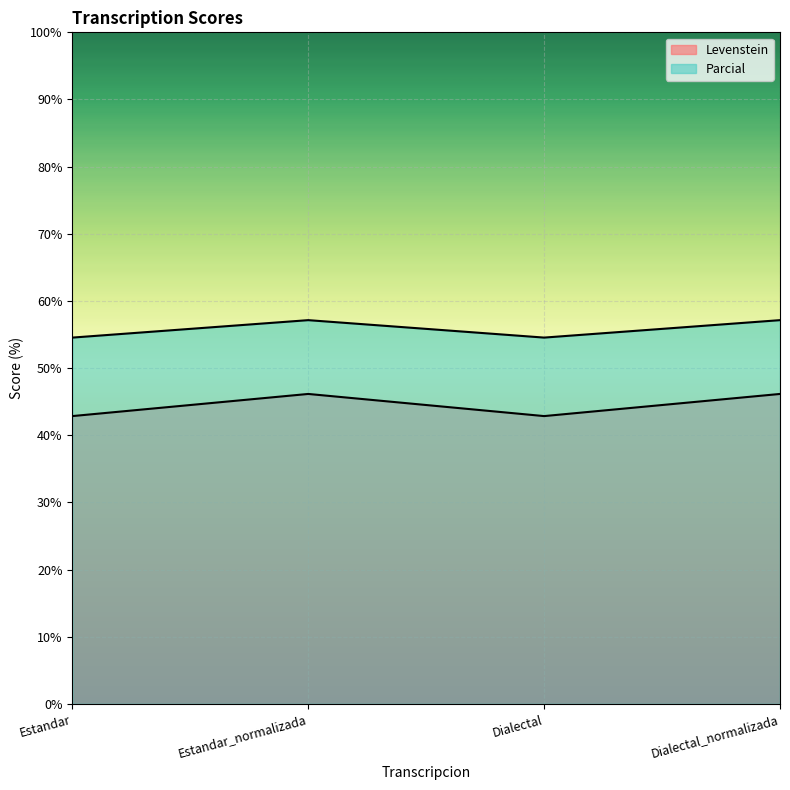

How many values in the Parcial series are below 57?

2